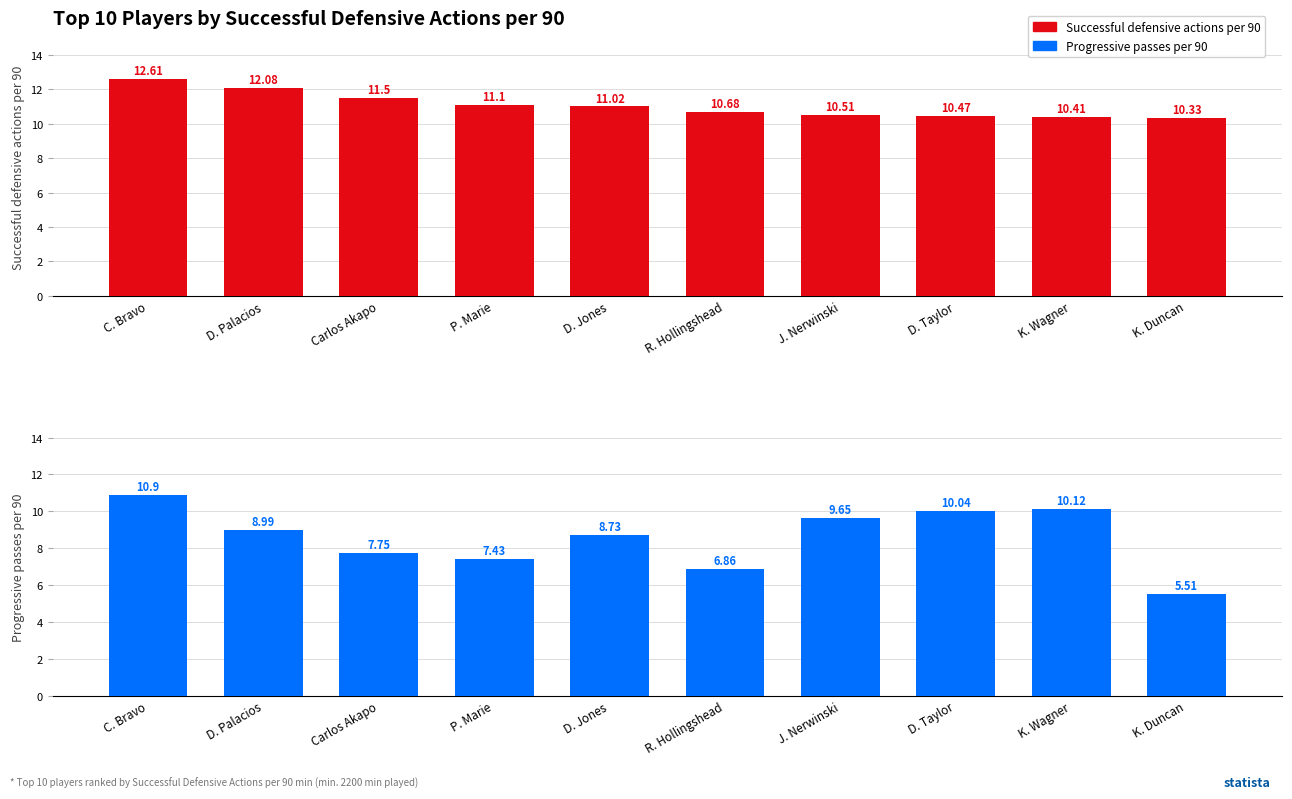

Between C. Bravo and D. Jones, which series saw the biggest shift?

Progressive passes per 90